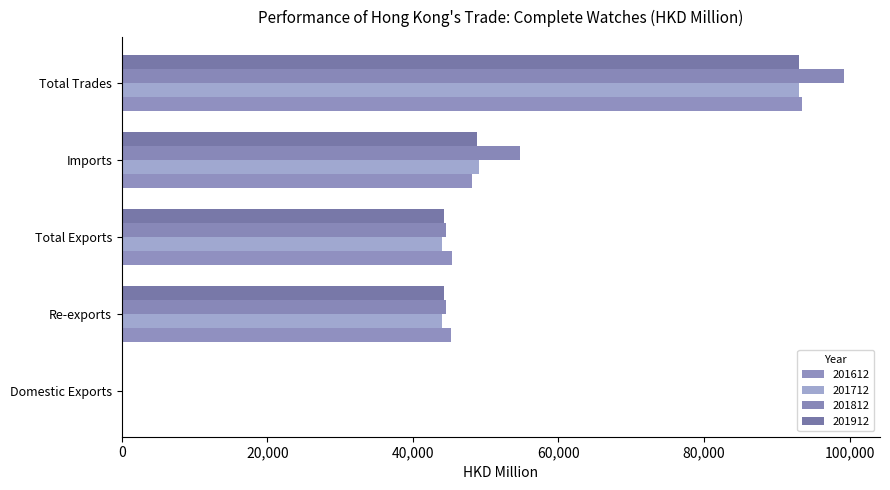

What is the difference between the maximum and second lowest values in the 201812 series?

54716.5